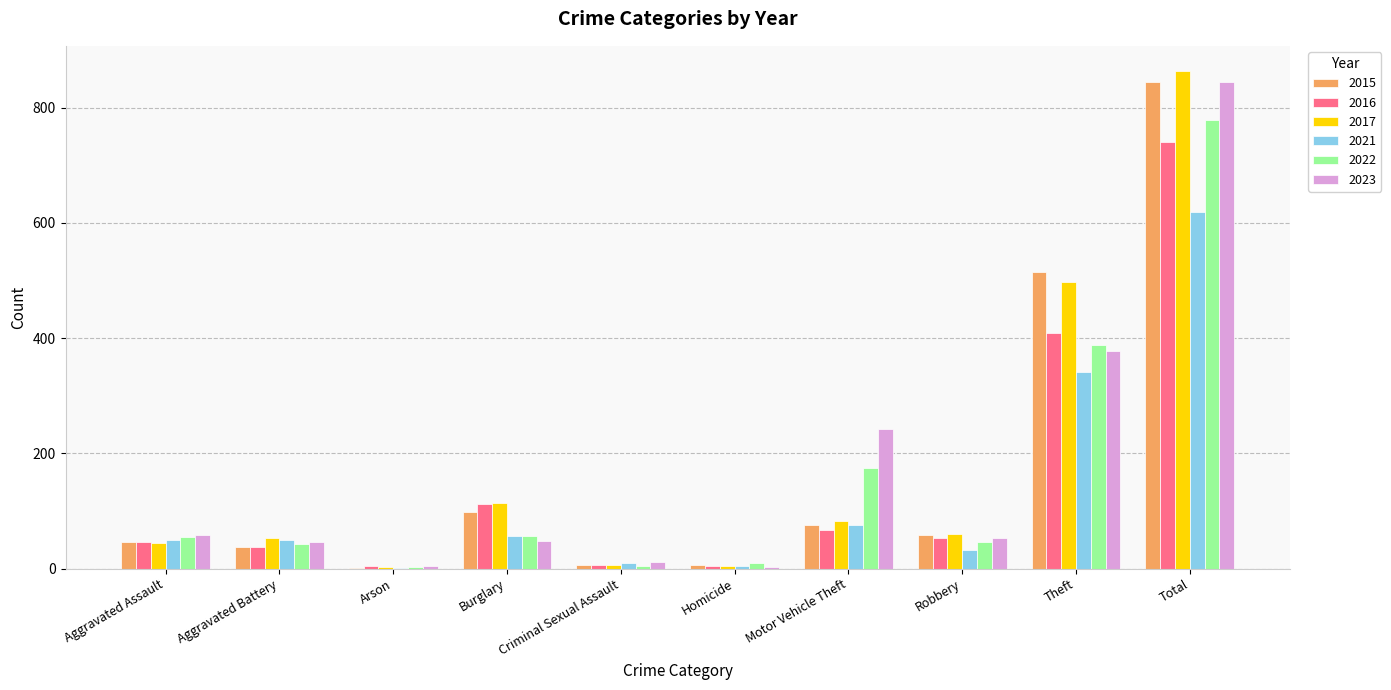

What value does the 2015 series have at Aggravated Assault?

46